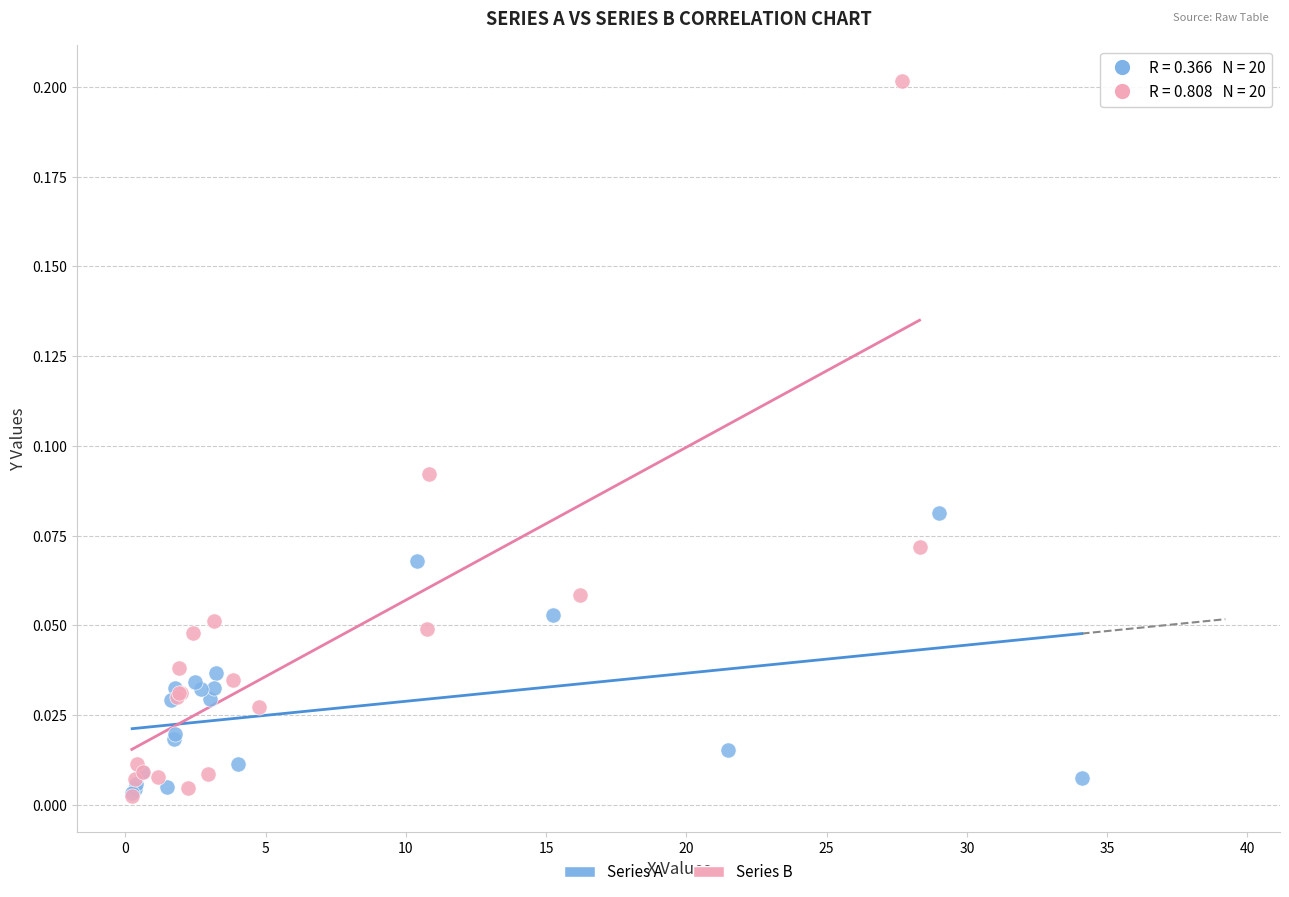

Which series has the widest spread of Y values?

Series B